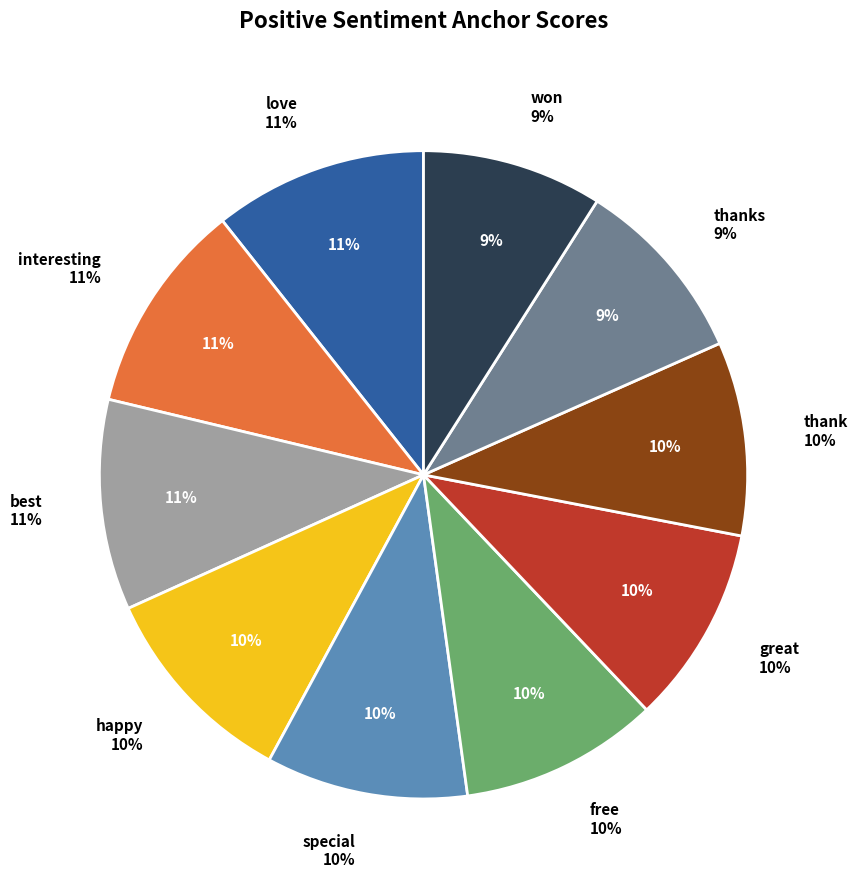

To the nearest percent, what is the difference between the largest and smallest slice percentages?

2%